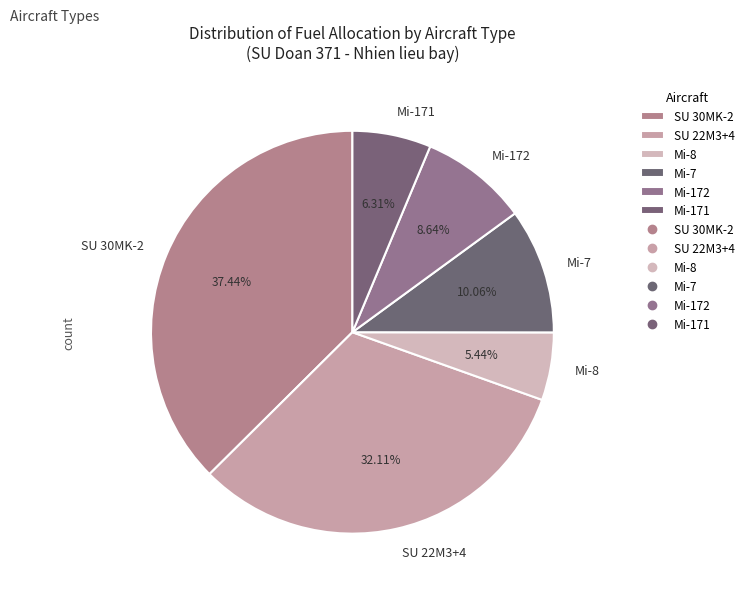

What percentage is the SU 30MK-2 slice, to the nearest percent?

37%